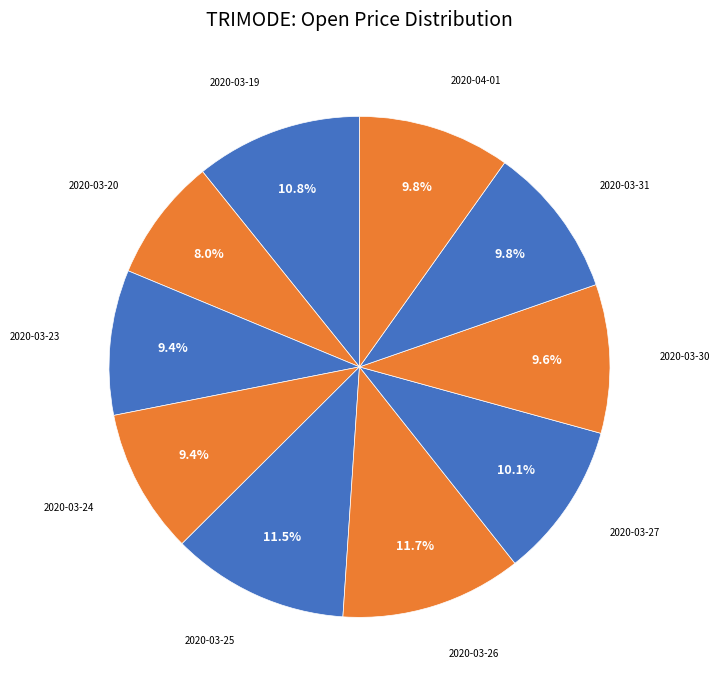

How many segments does this pie chart have?

10